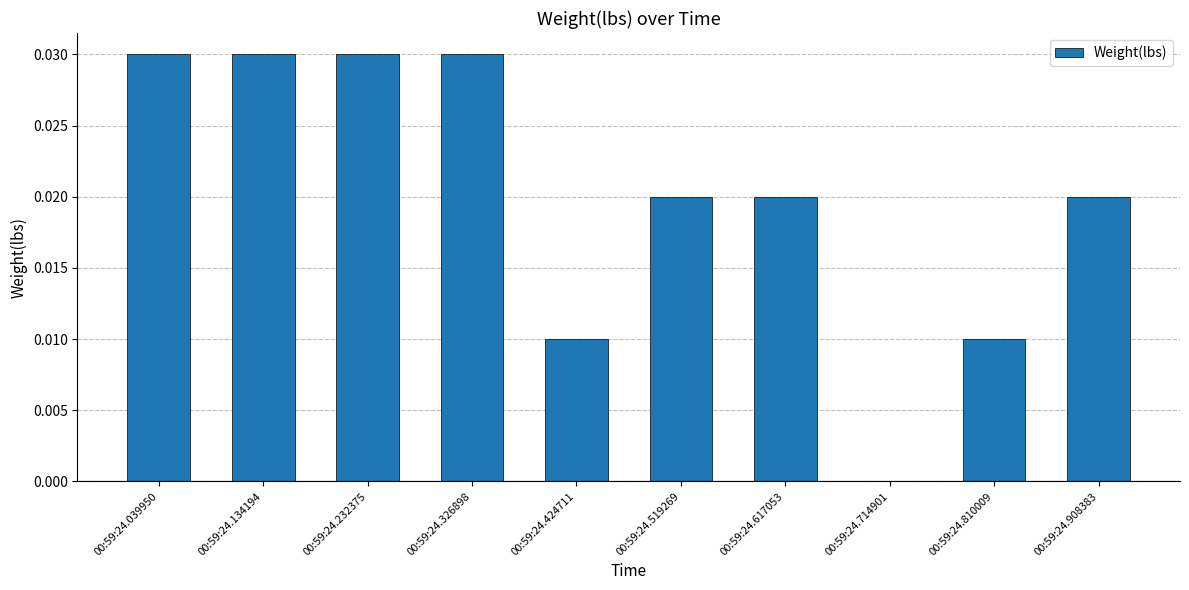

True or false: the data shows 0.0 at 00:59:24.326898.

True